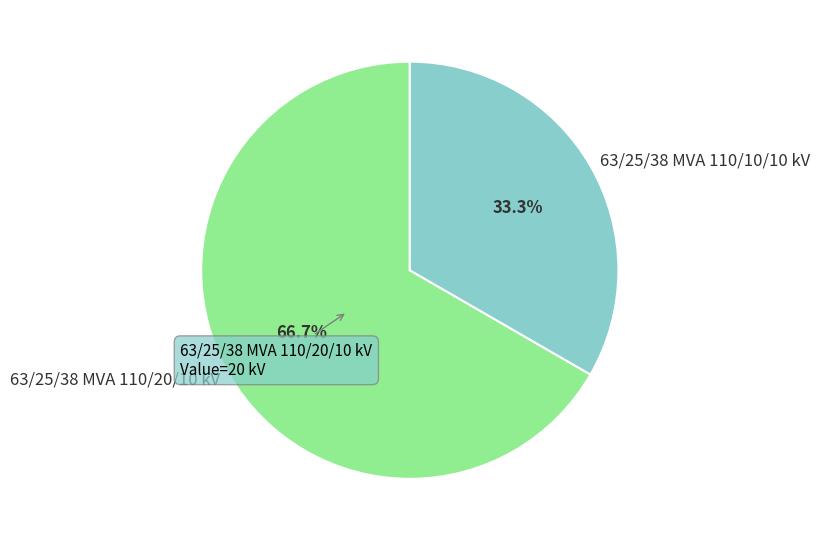

What is the largest slice in the pie chart?

63/25/38 MVA 110/20/10 kV